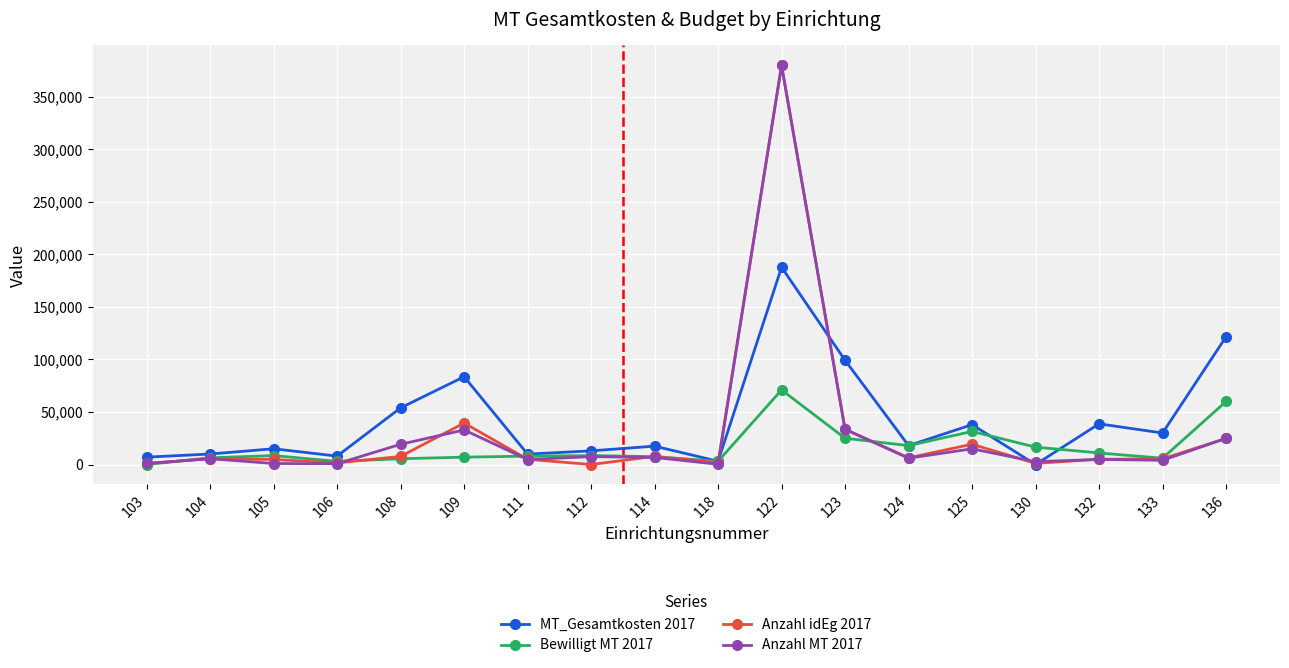

At which category is the sum across all series the highest?

122